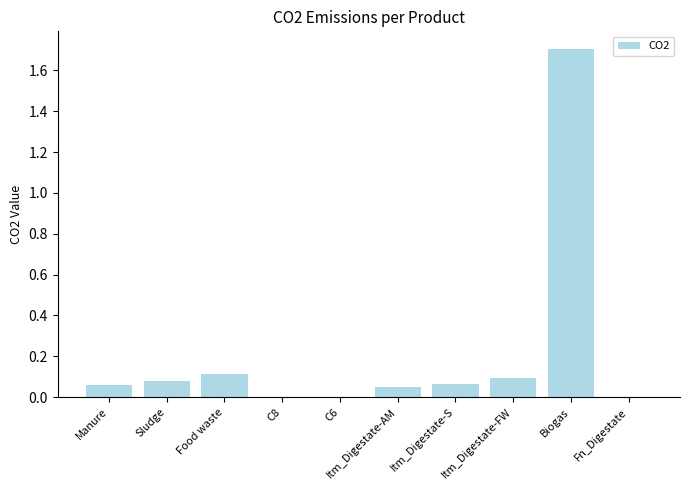

Read the value at Biogas.

1.7